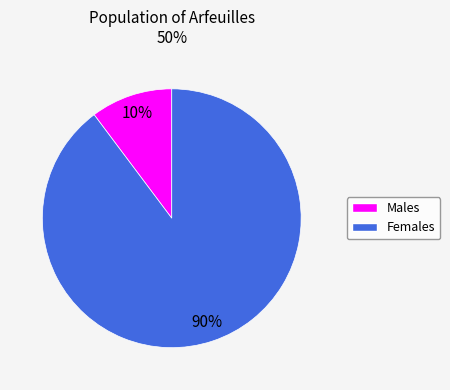

Is there a majority slice in this chart?

Yes